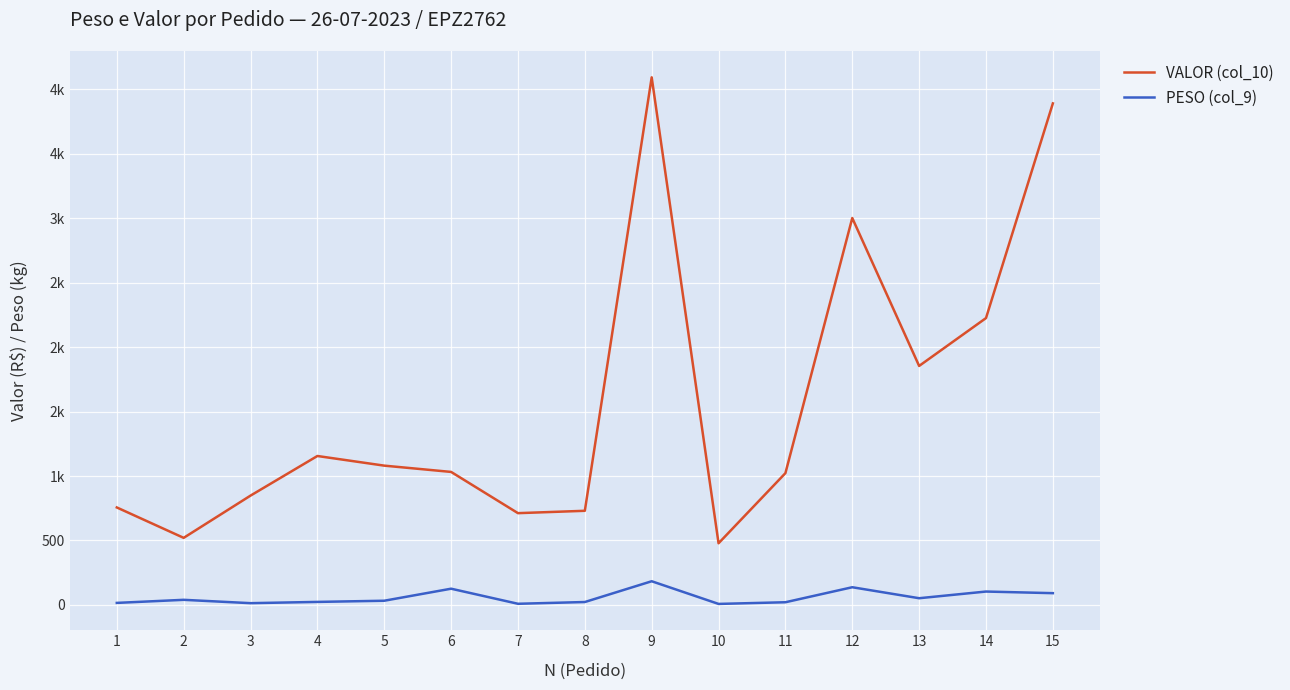

At which label is PESO (col_9) closest to 95?

15